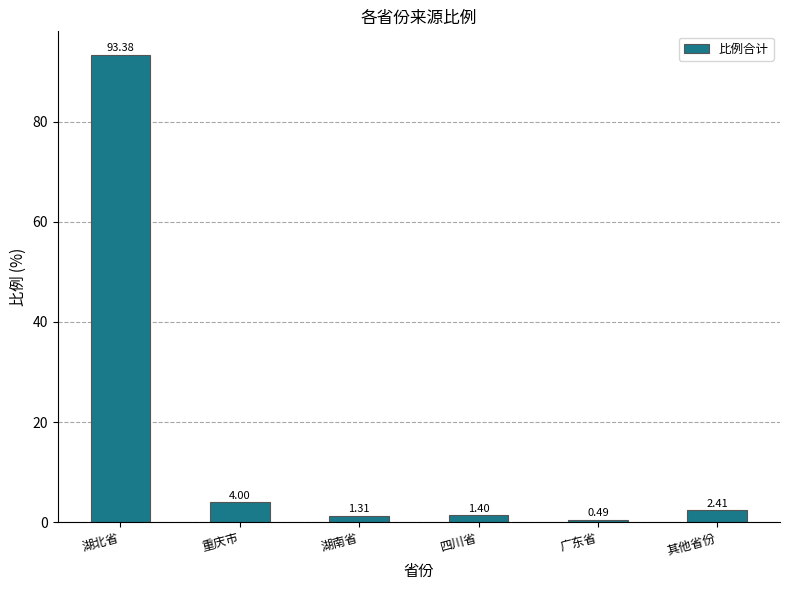

What is the ratio of the value at 四川省 to the value at 湖南省?

1.1